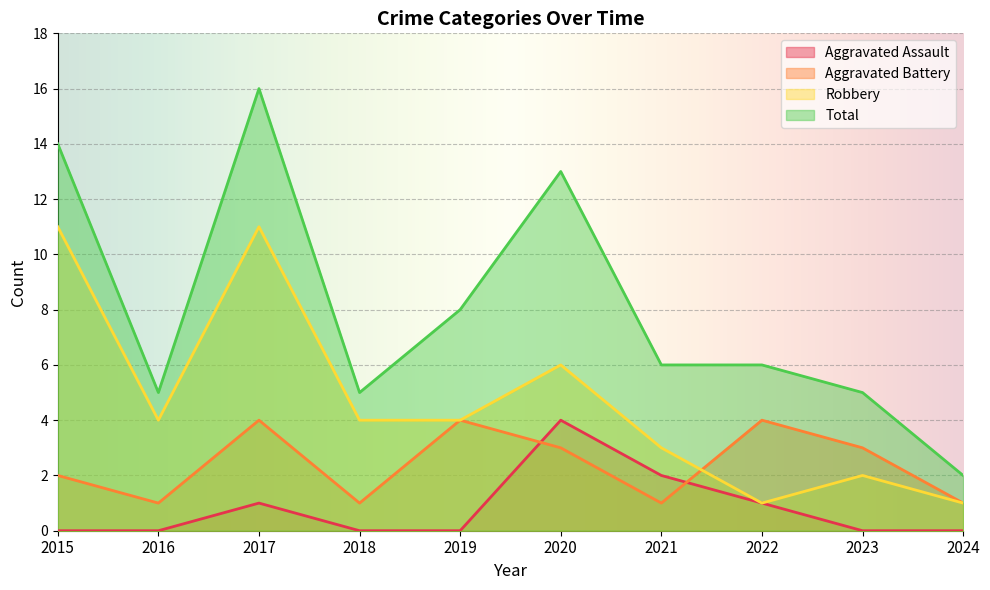

How many values in the Aggravated Assault series exceed 0?

4